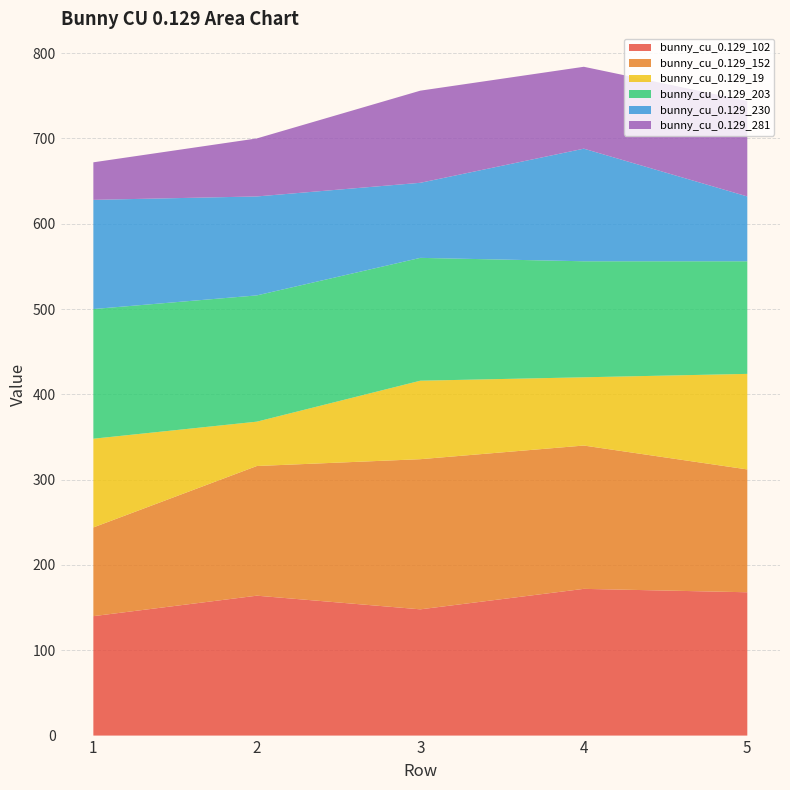

Reading right to left, transcribe all the data shown in this chart.

bunny_cu_0.129_102: 5=168	4=172	3=148	2=164	1=140
bunny_cu_0.129_152: 5=144	4=168	3=176	2=152	1=104
bunny_cu_0.129_19: 5=112	4=80	3=92	2=52	1=104
bunny_cu_0.129_203: 5=132	4=136	3=144	2=148	1=152
bunny_cu_0.129_230: 5=76	4=132	3=88	2=116	1=128
bunny_cu_0.129_281: 5=112	4=96	3=108	2=68	1=44